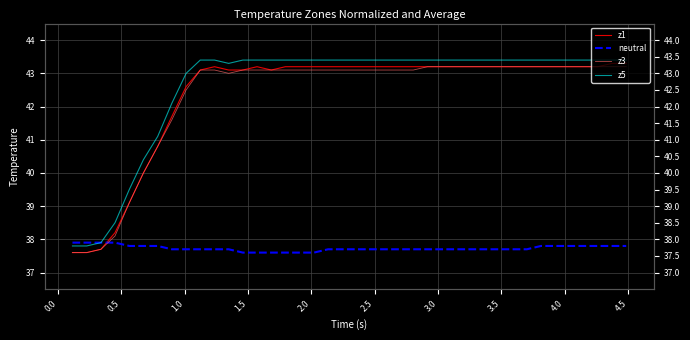

Which series has the largest range (max minus min)?

z1